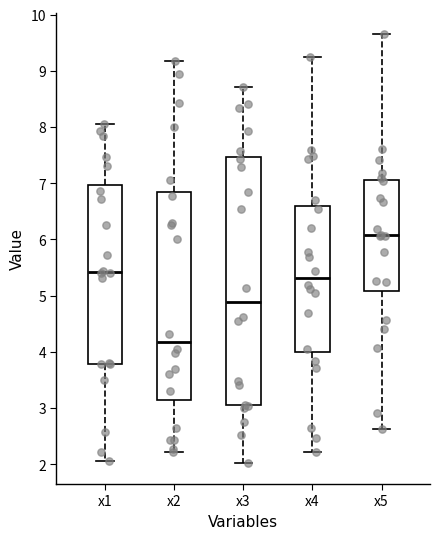

Where is the lower edge of the box for x5 on the y-axis? The values are not printed on the chart, so give them approximately, as read against the axis.

5.1